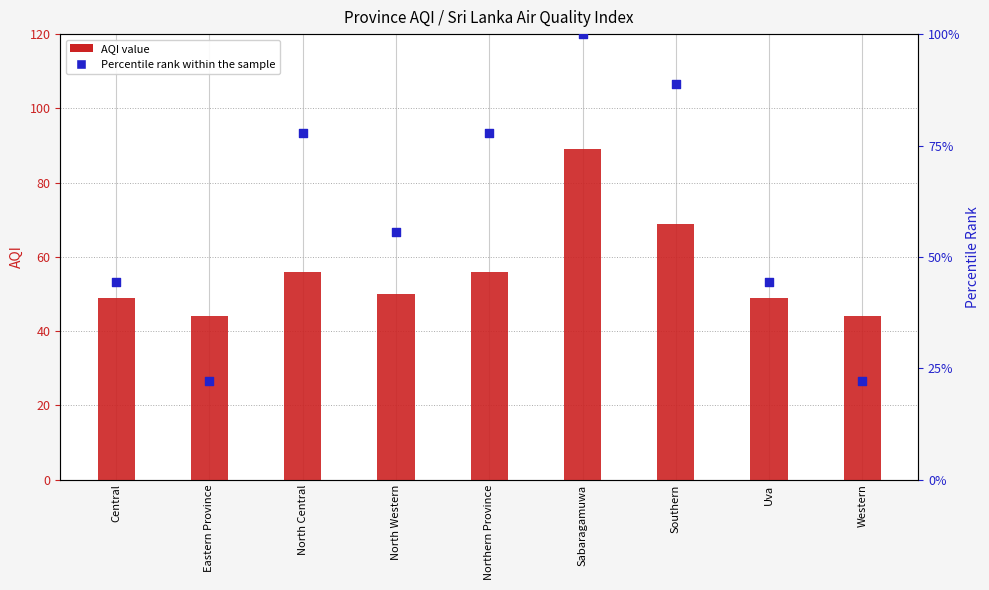

Is the value of Percentile rank within sample at Uva greater than the value of AQI value at Sabaragamuwa?

No